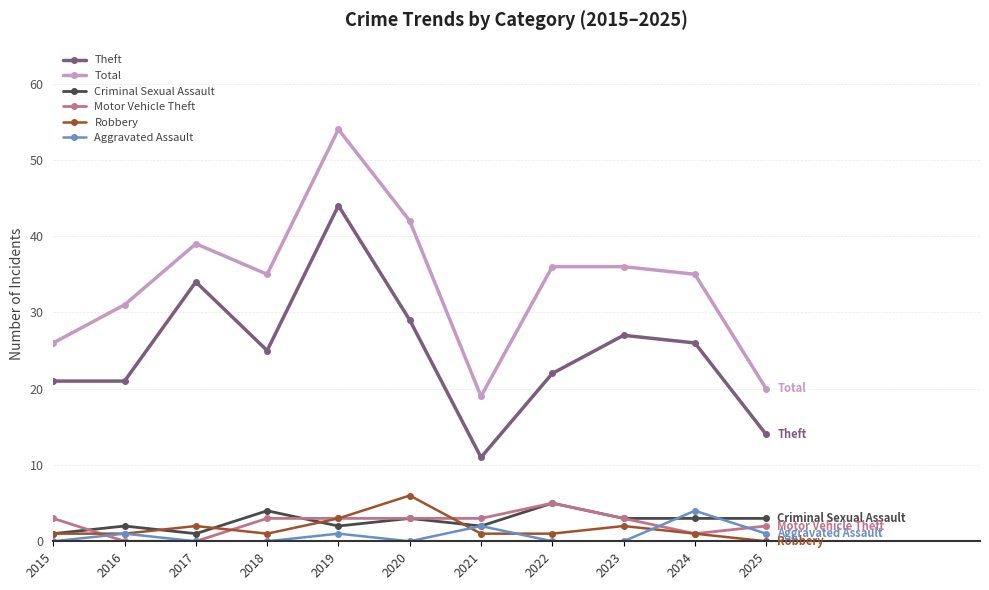

At which category is the sum across all series the highest?

2019